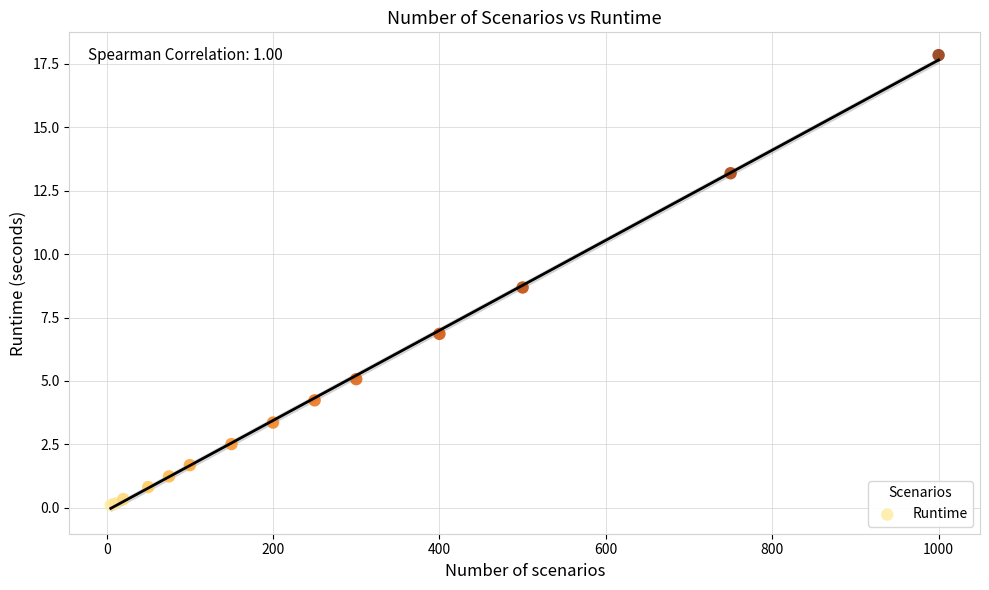

What Y value in the scatter plot is closest to 8?

8.7